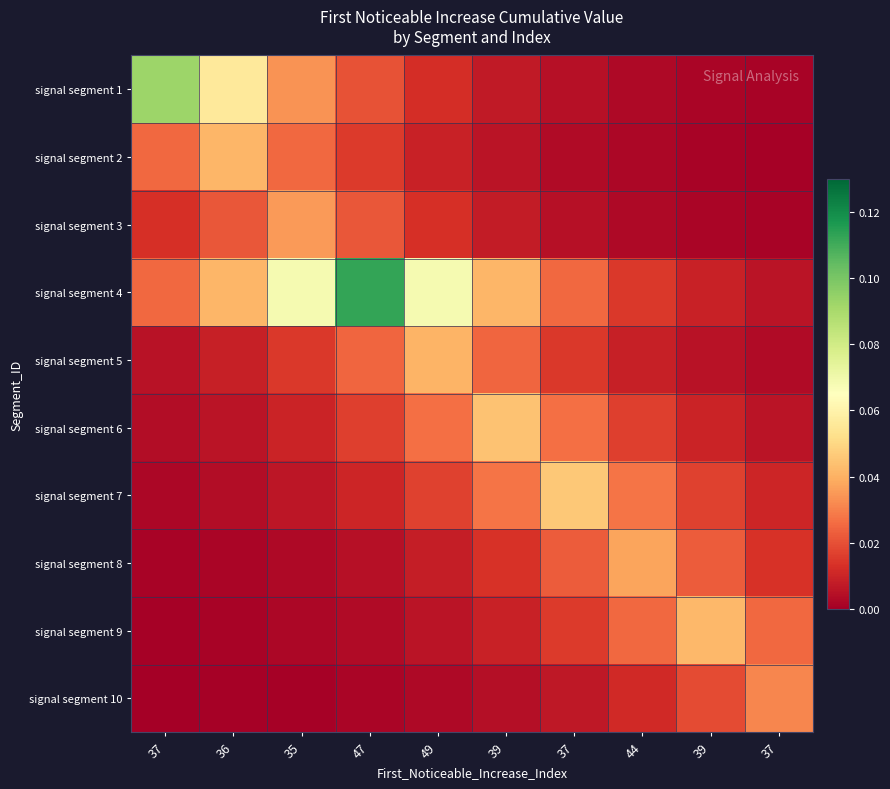

At how many categories does at least one series exceed 0?

10